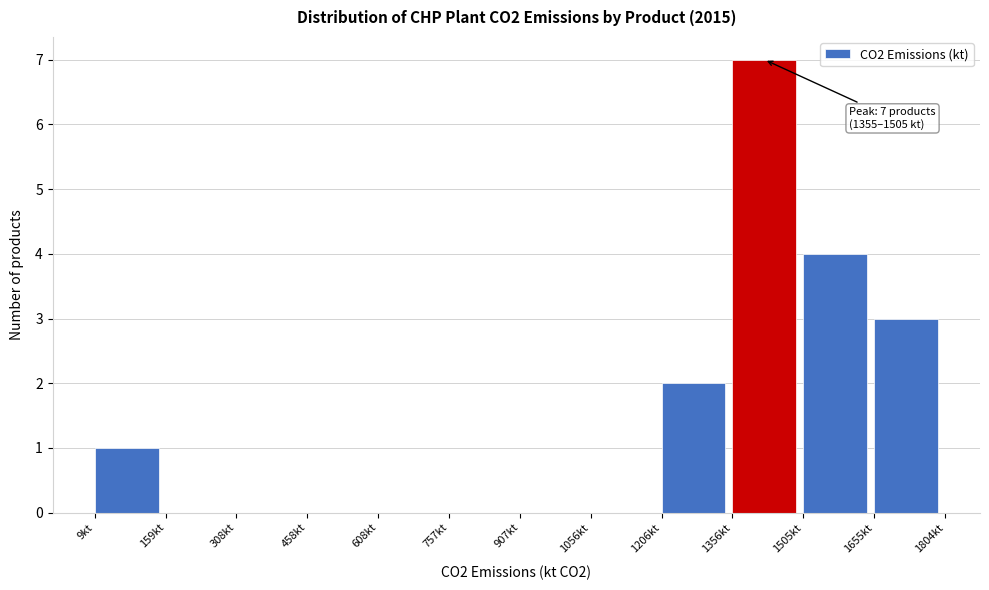

Which range on the x-axis has the tallest bar?

1360 to 1500